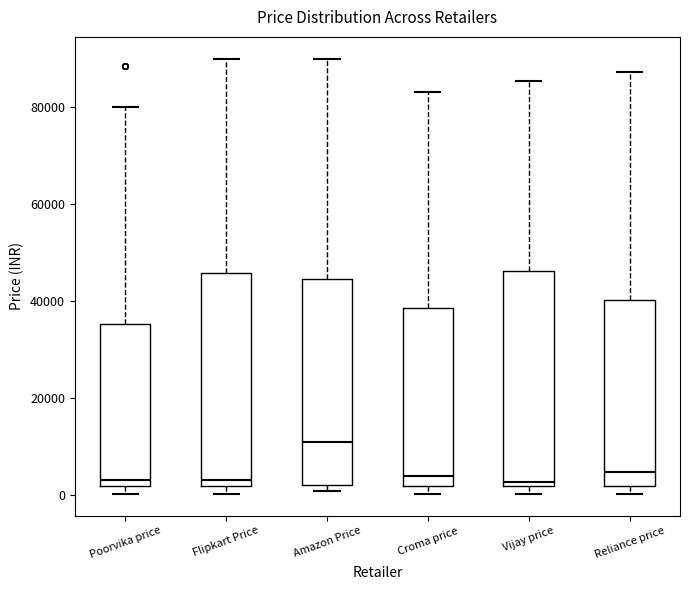

Where is the upper edge of the box for Amazon Price on the y-axis? The values are not printed on the chart, so give them approximately, as read against the axis.

44000